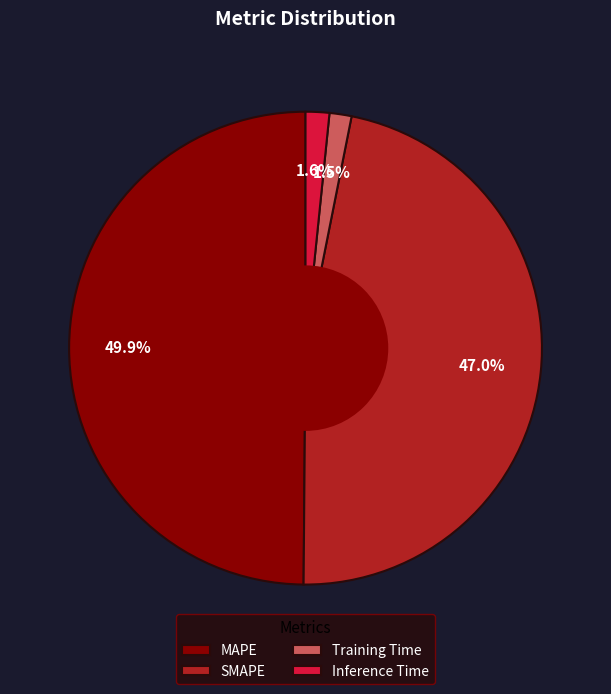

The Inference Time slice represents 2% of the pie. True or false?

True